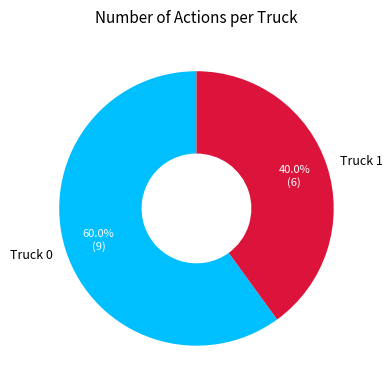

What percentage is NOT represented by Truck 0?

40.0%